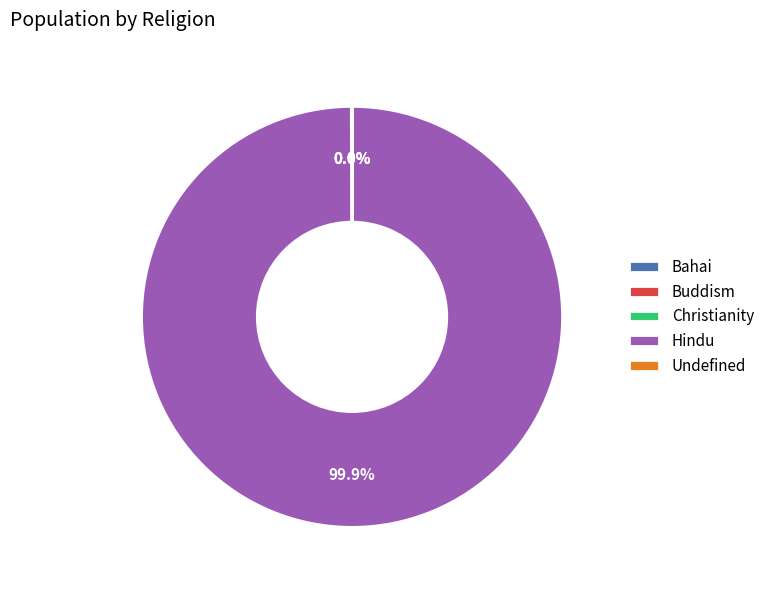

What is the largest slice in the pie chart?

Hindu